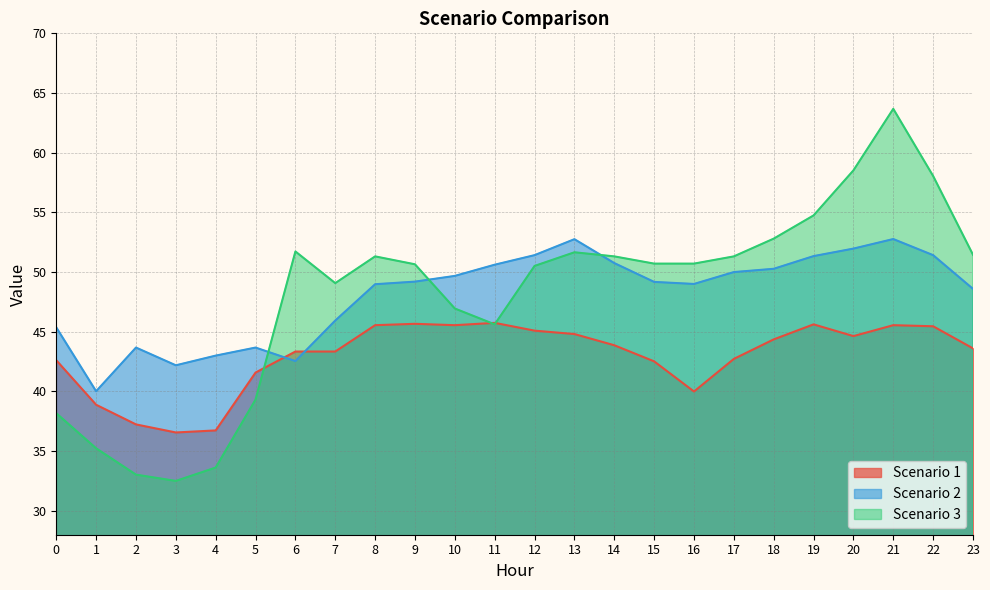

At which category does Scenario 1 reach its first local valley?

3